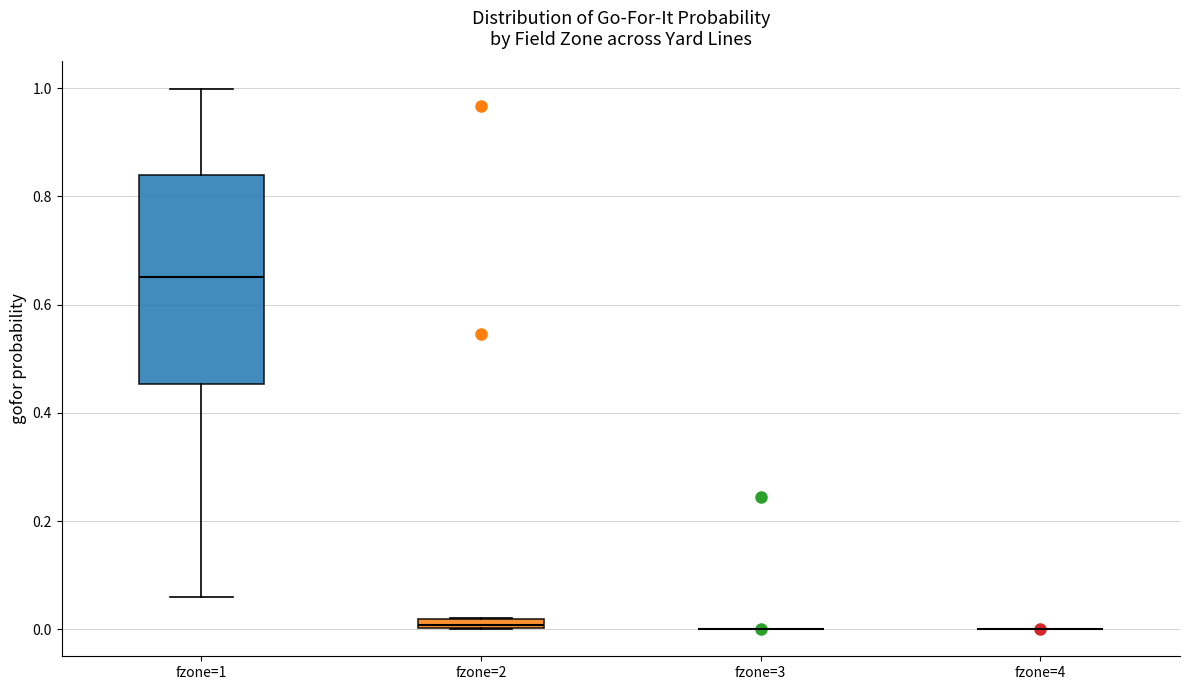

Comparing the boxes themselves (not the whiskers), which one is the tallest?

fzone=1